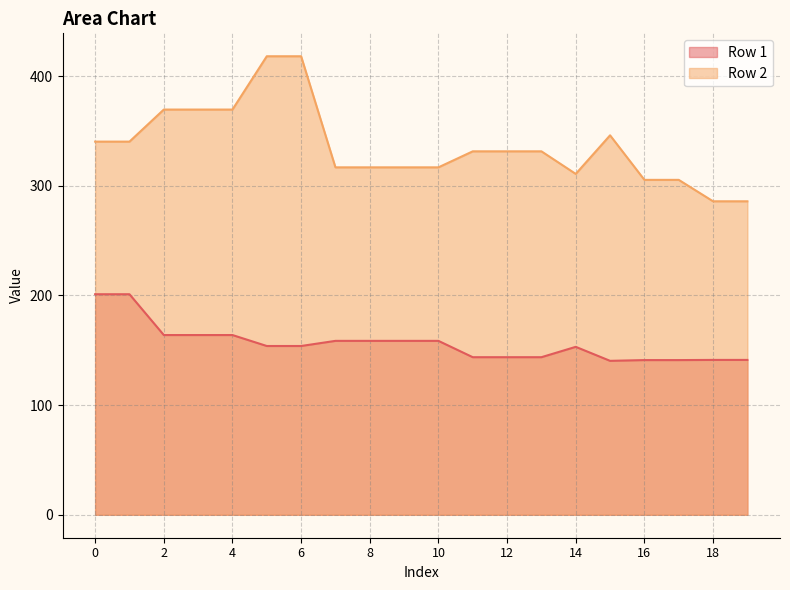

List the labels in order of Row 2 value, smallest first.

18, 19, 16, 17, 14, 7, 8, 9, 10, 11, 12, 13, 0, 1, 15, 2, 3, 4, 5, 6